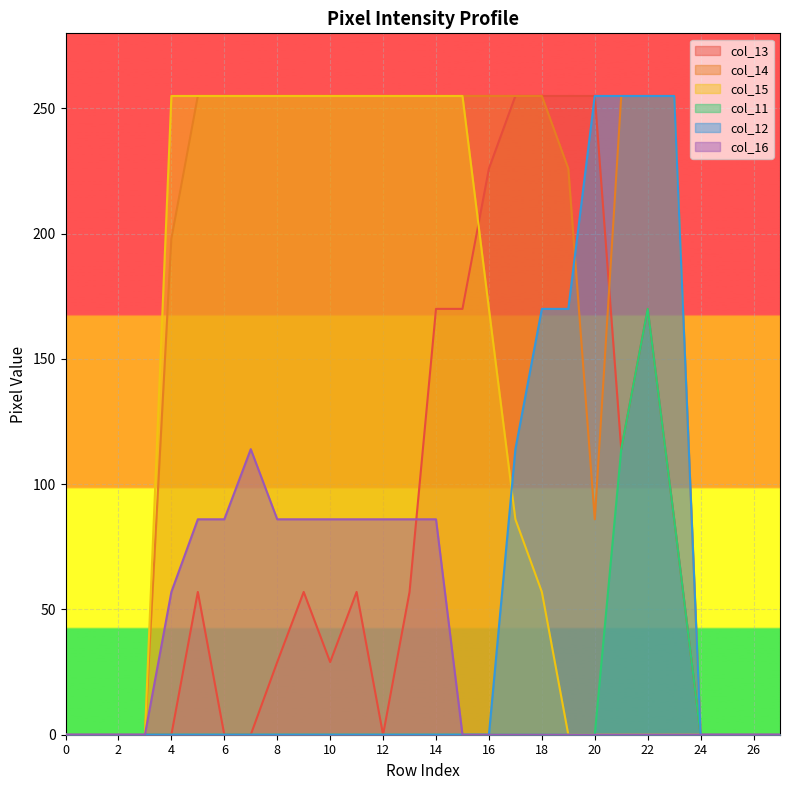

At which category is the sum across all series the highest?

22